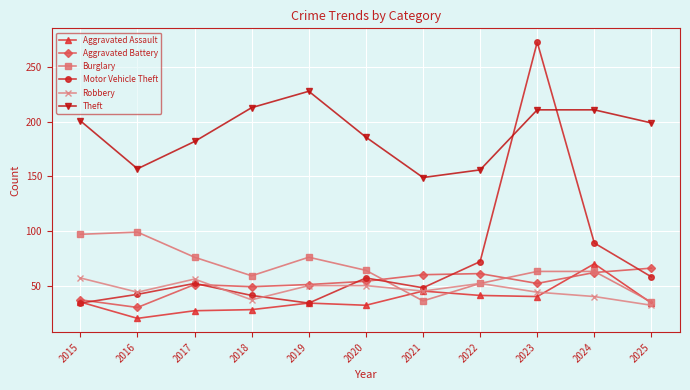

Which category has the highest value across all series?

2023